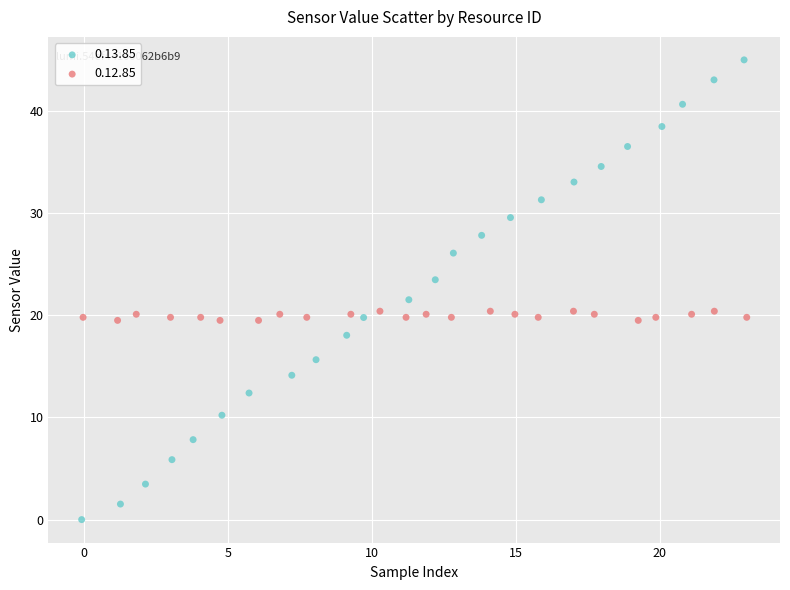

Which series has the widest spread of Y values?

0.13.85